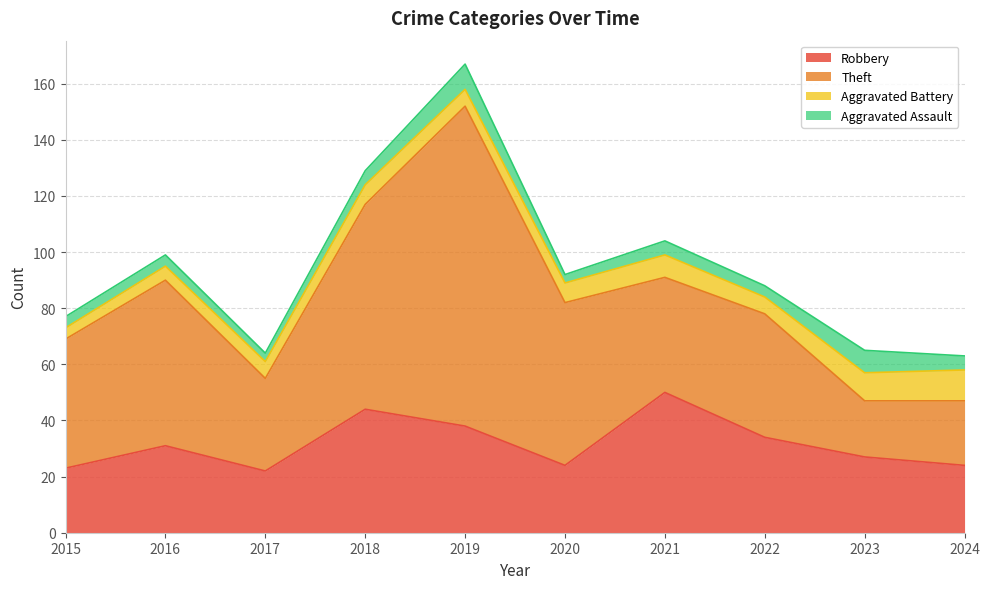

At 2015, list the series in order from largest to smallest.

Theft, Robbery, Aggravated Battery, Aggravated Assault